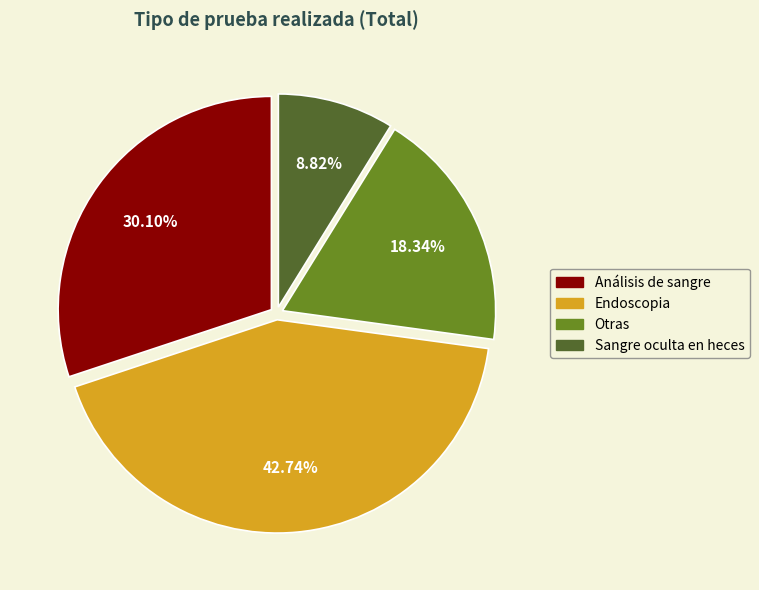

To the nearest percent, what percentage of the pie is Endoscopia?

43%